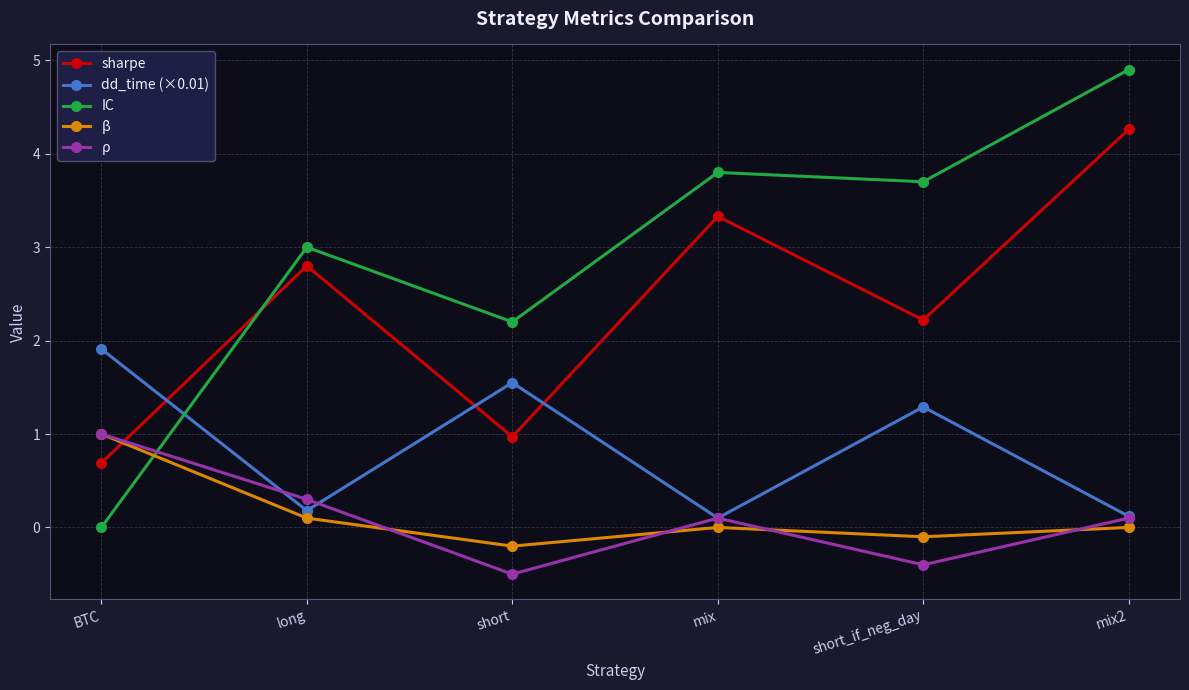

What is the highest value of the β series?

1.0